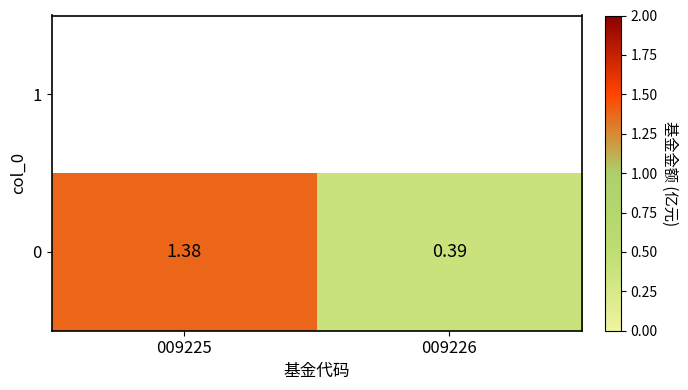

How many values are between 0 and 1?

1